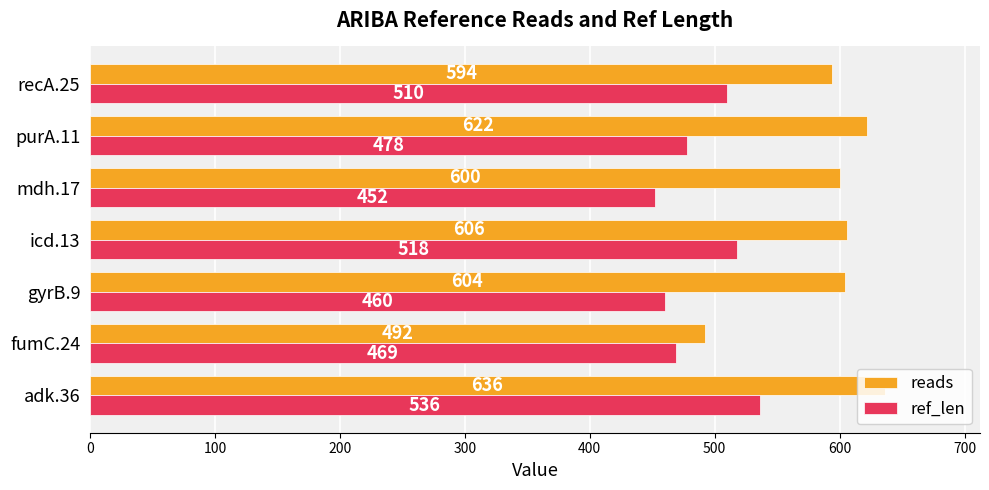

Which series has the largest range (max minus min)?

reads